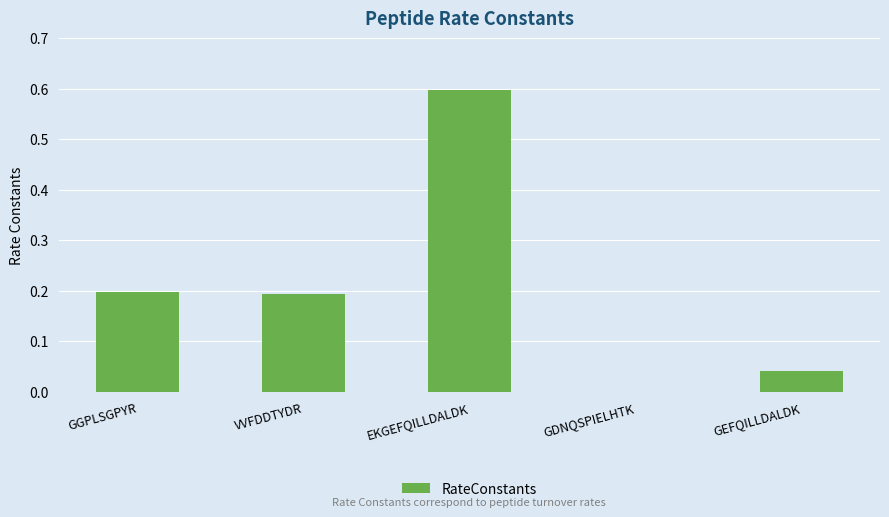

Count the number of data series in this chart.

1